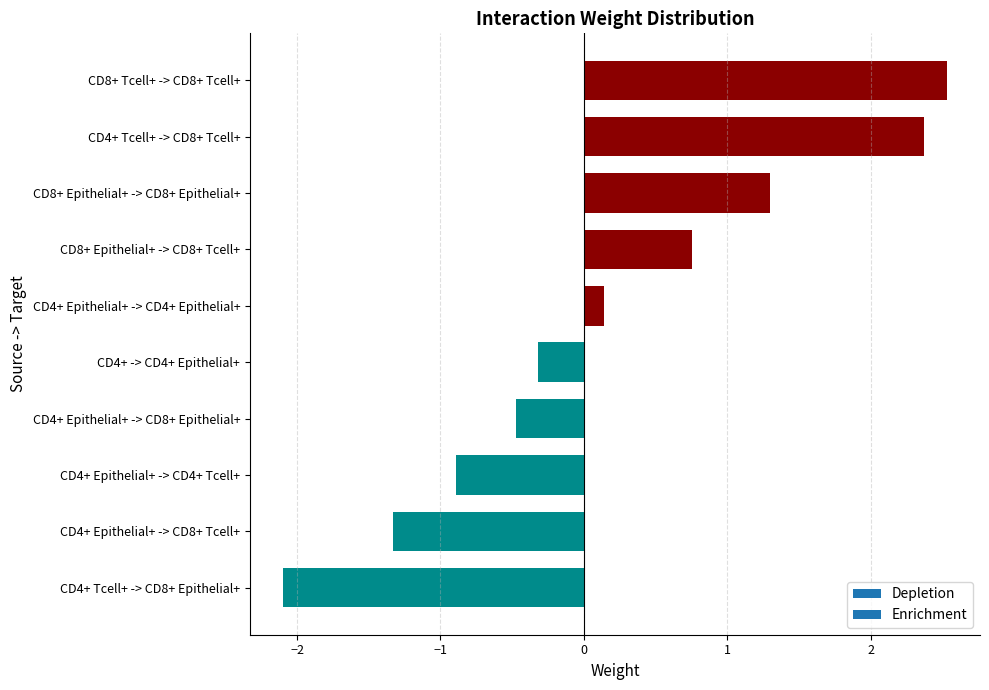

Is it true that the value at CD4+ Tcell+ -> CD8+ Tcell+ is 1.1?

False